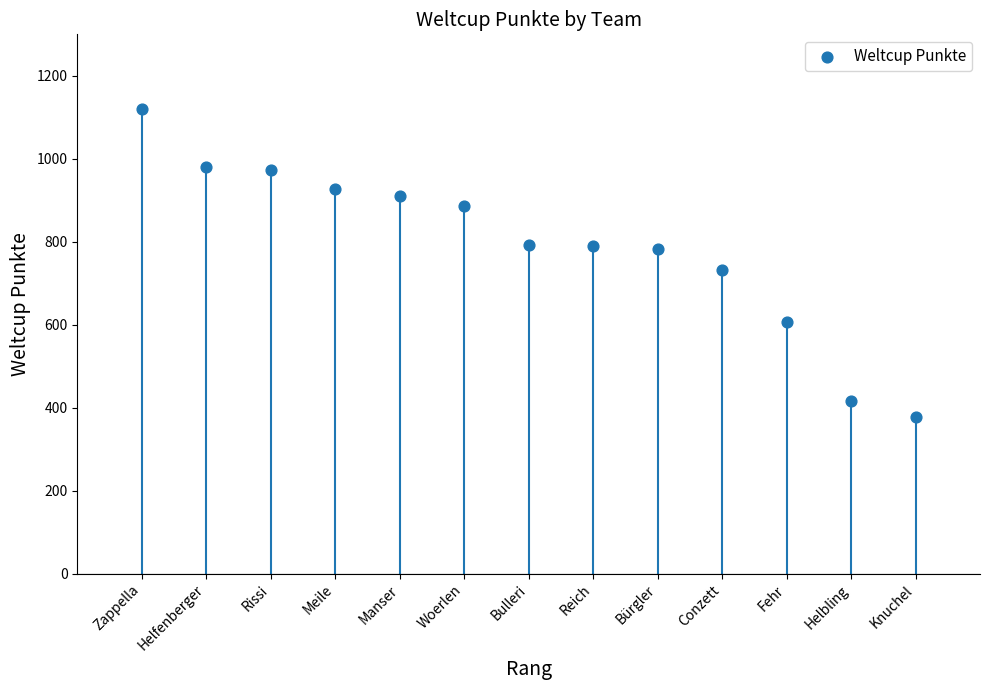

What Y value in the scatter plot is closest to 748?

732